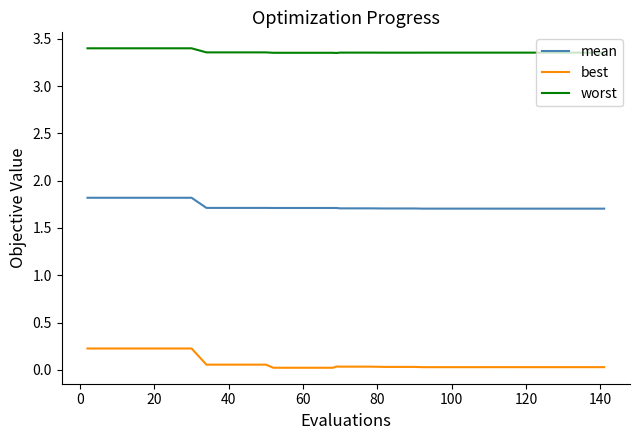

What is the minimum value for mean?

1.7